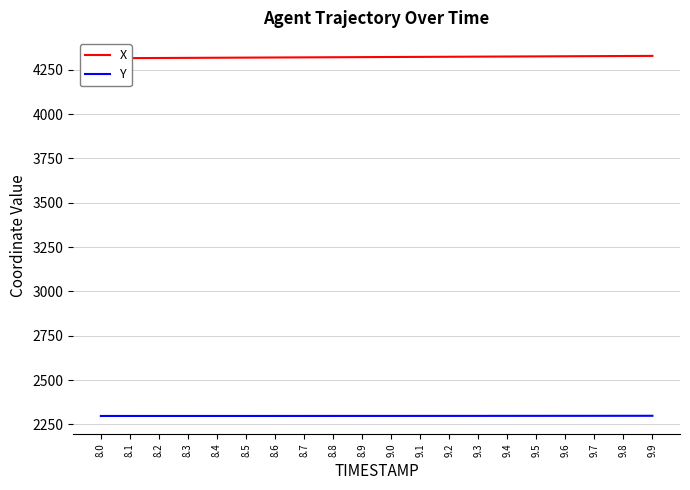

True or false: X and Y intersect in this chart.

False